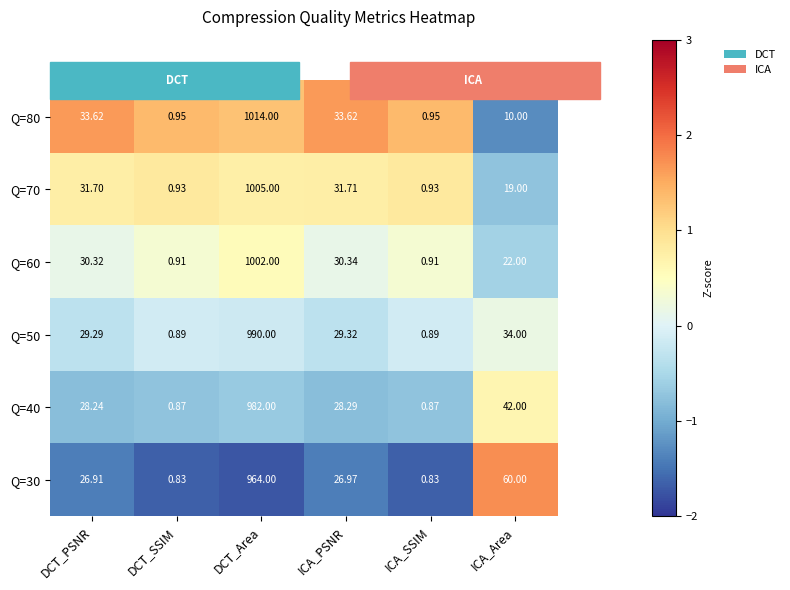

How many series are shown in this chart?

6